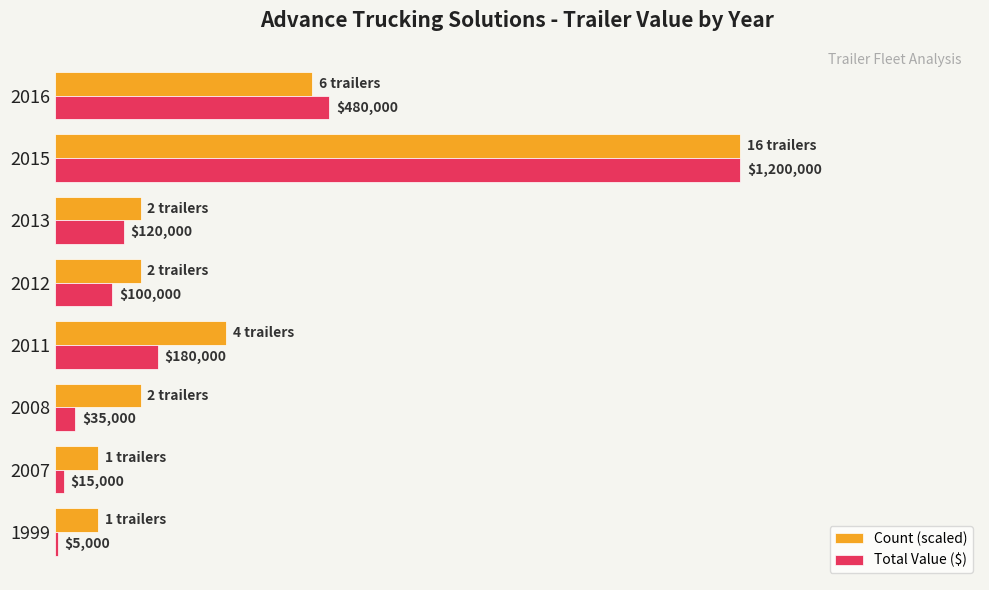

What are all the series names shown in the legend?

Count (scaled), Total Value ($)